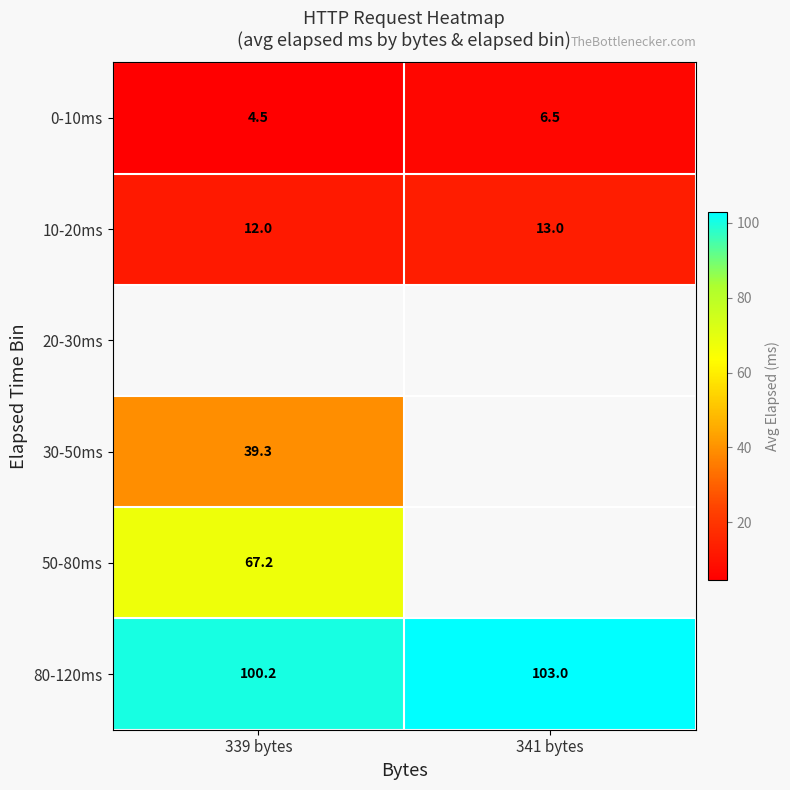

Which label corresponds to the largest value in the chart?

341 bytes